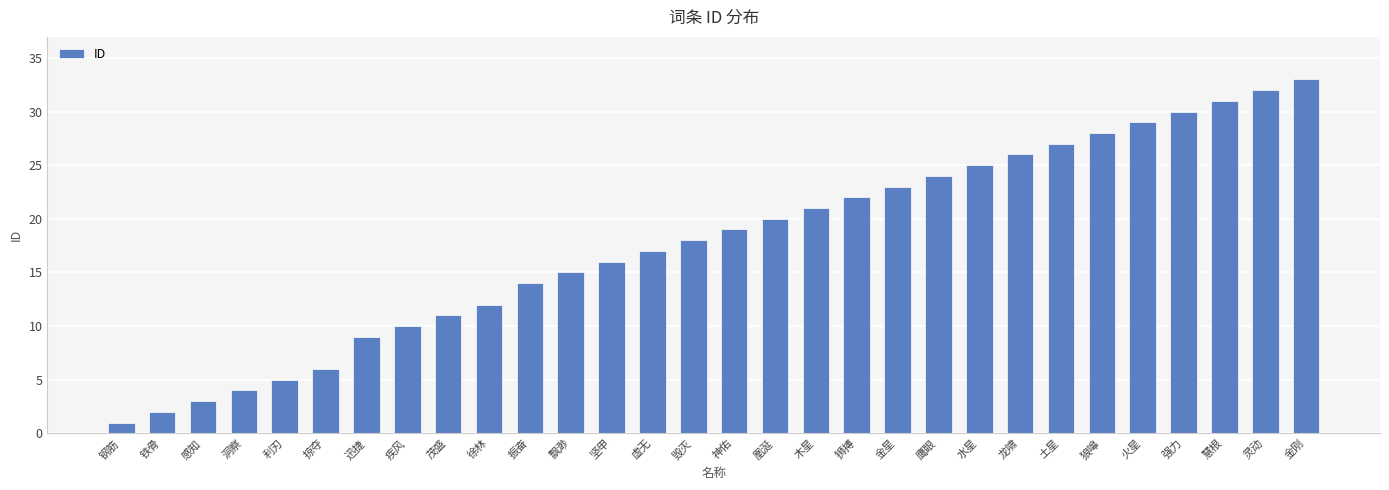

Are the bars grouped side by side (vs. stacked)?

No